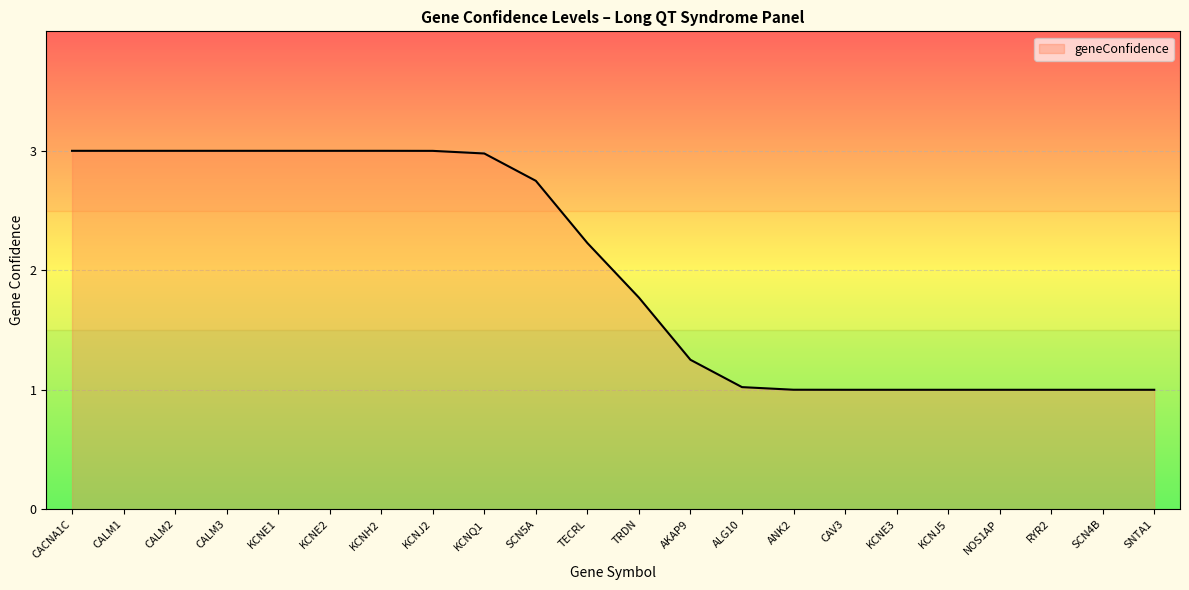

How many categories are shown in the chart?

22